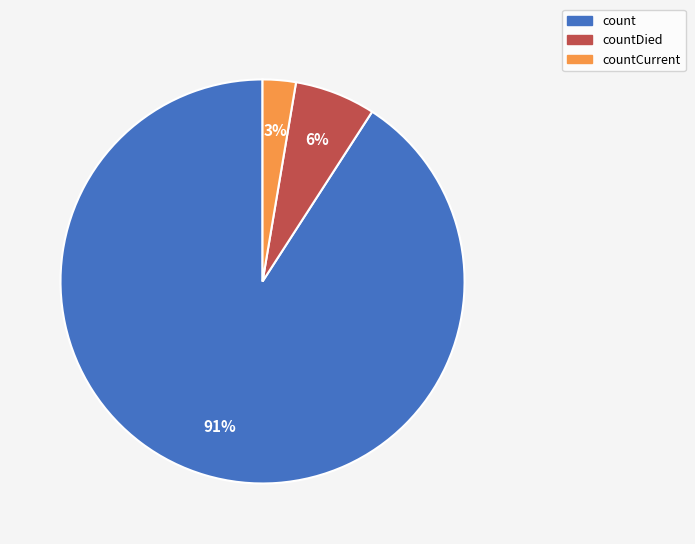

To the nearest percent, what portion does countDied represent?

6%